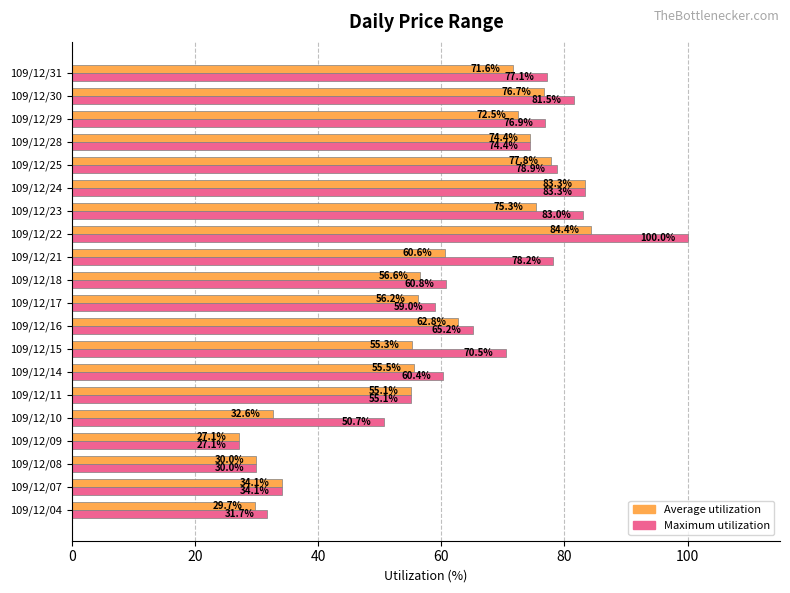

How many data points in Maximum utilization are above 70?

10